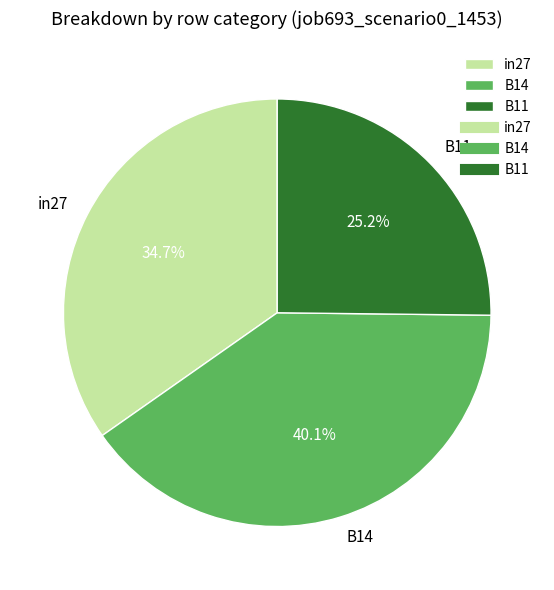

Rank the categories by value from lowest to highest.

B11, in27, B14